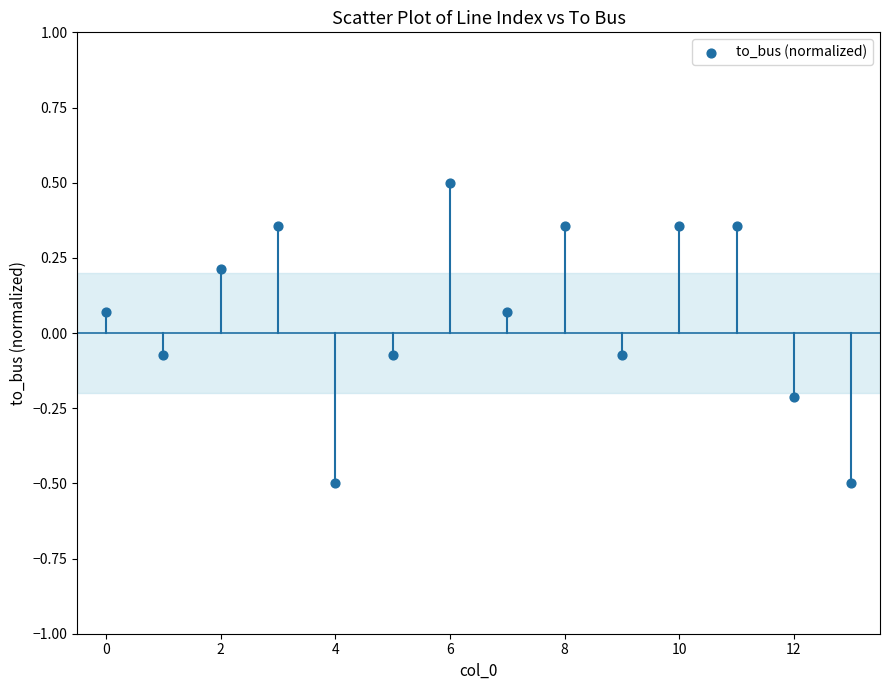

What is the range of Y values (max minus min)?

1.0